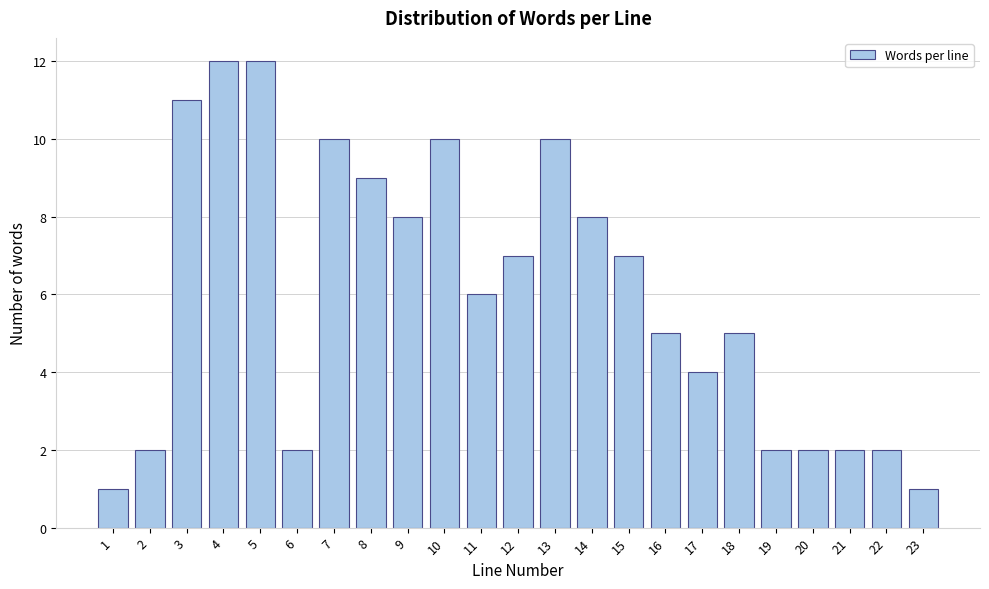

Reading right to left, what are all the values shown in this chart?

23=1	22=2	21=2	20=2	19=2	18=5	17=4	16=5	15=7	14=8	13=10	12=7	11=6	10=10	9=8	8=9	7=10	6=2	5=12	4=12	3=11	2=2	1=1